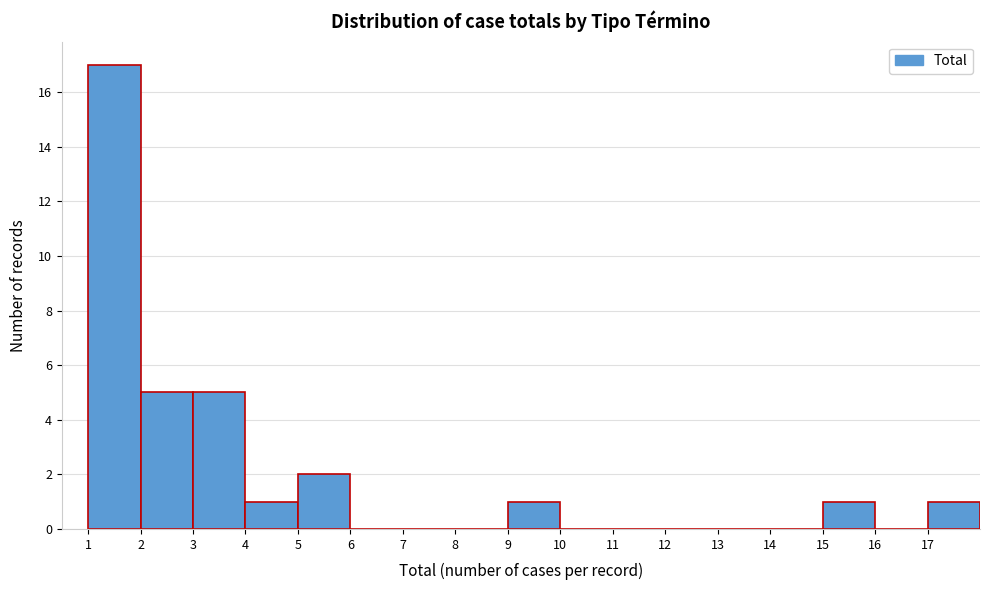

Reading left to right, list every bar in this chart as the range it spans on the x-axis followed by its height. The values are not printed on the chart, so give them approximately, as read against the axis.

1 to 2: 17
2 to 3: 5
3 to 4: 5
4 to 5: 1
5 to 6: 2
6 to 7: 0
7 to 8: 0
8 to 9: 0
9 to 10: 1
10 to 11: 0
11 to 12: 0
12 to 13: 0
13 to 14: 0
14 to 15: 0
15 to 16: 1
16 to 17: 0
17 to 18: 1